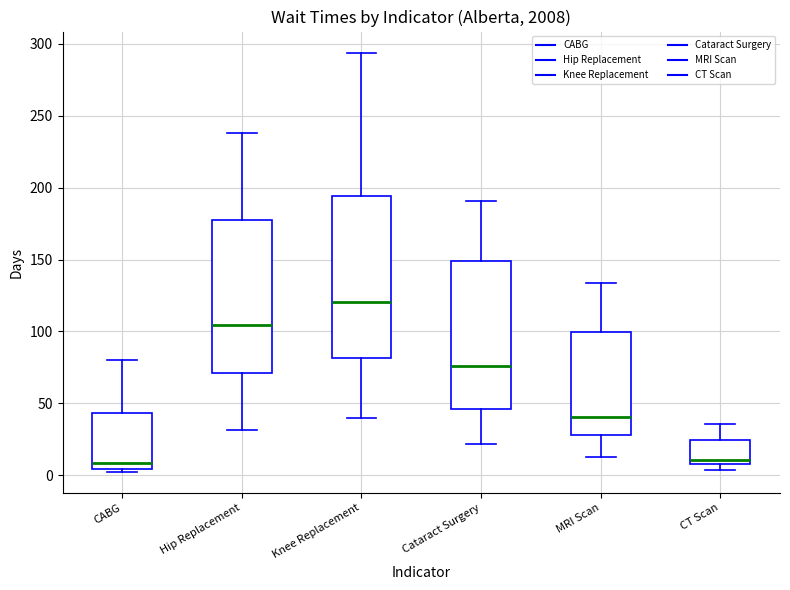

Where does the upper whisker of the box for Knee Replacement end on the y-axis? The values are not printed on the chart, so give them approximately, as read against the axis.

295